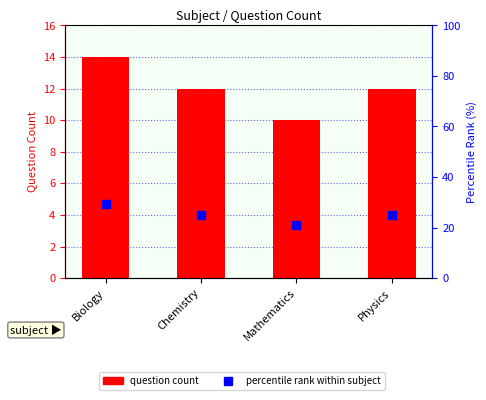

At which label is percentile rank closest to 25?

Chemistry